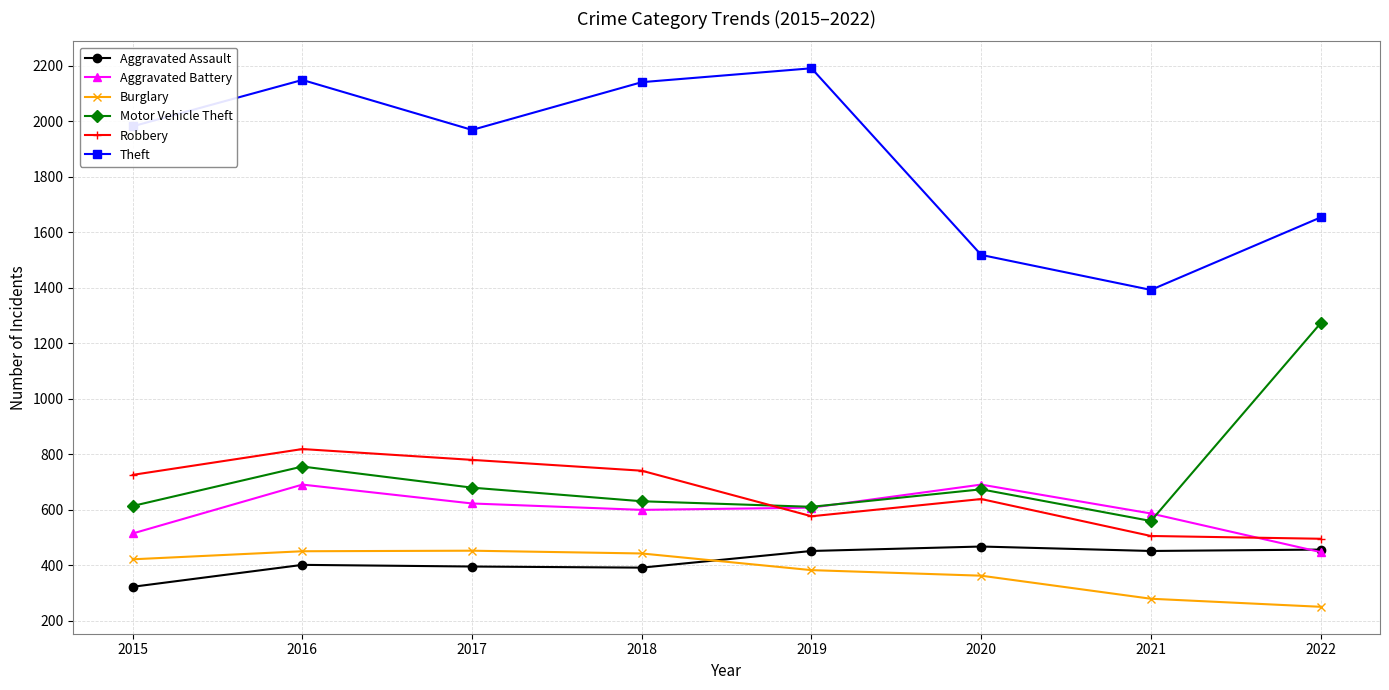

What is the average value of the Motor Vehicle Theft series?

725